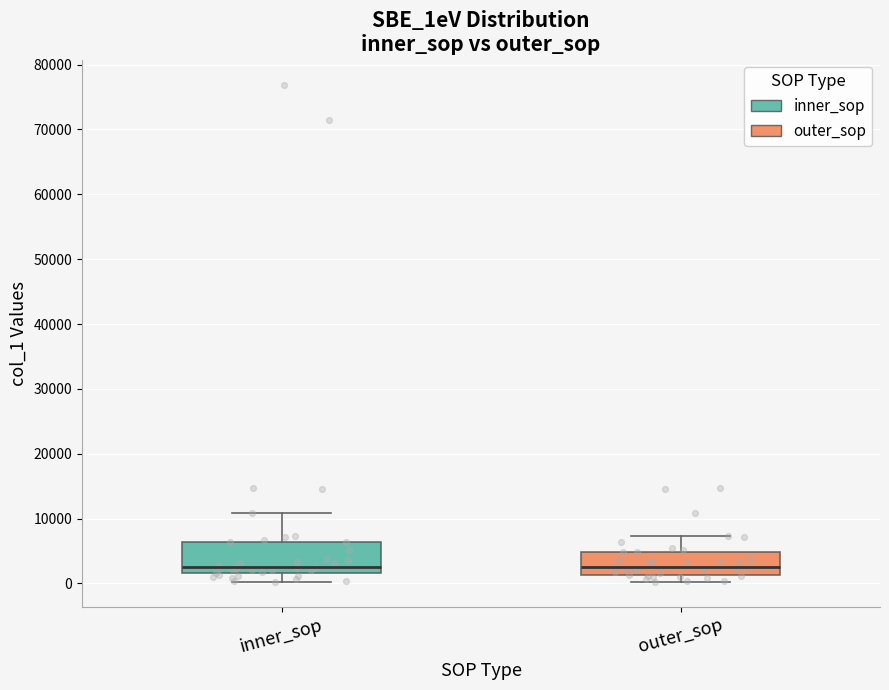

Where is the upper edge of the box for inner_sop on the y-axis? The values are not printed on the chart, so give them approximately, as read against the axis.

6000